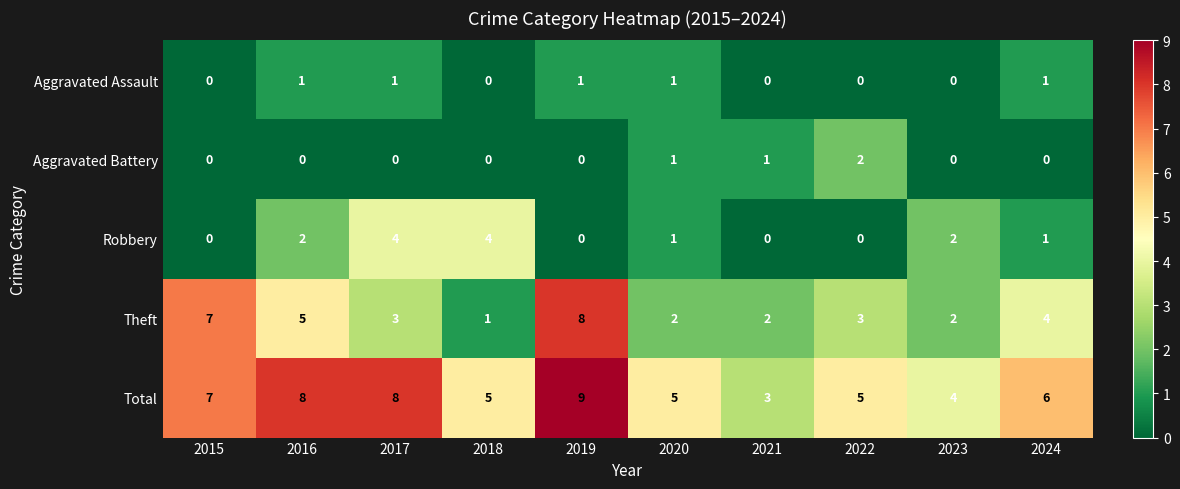

What is the difference between the maximum and minimum values in the Theft series?

7